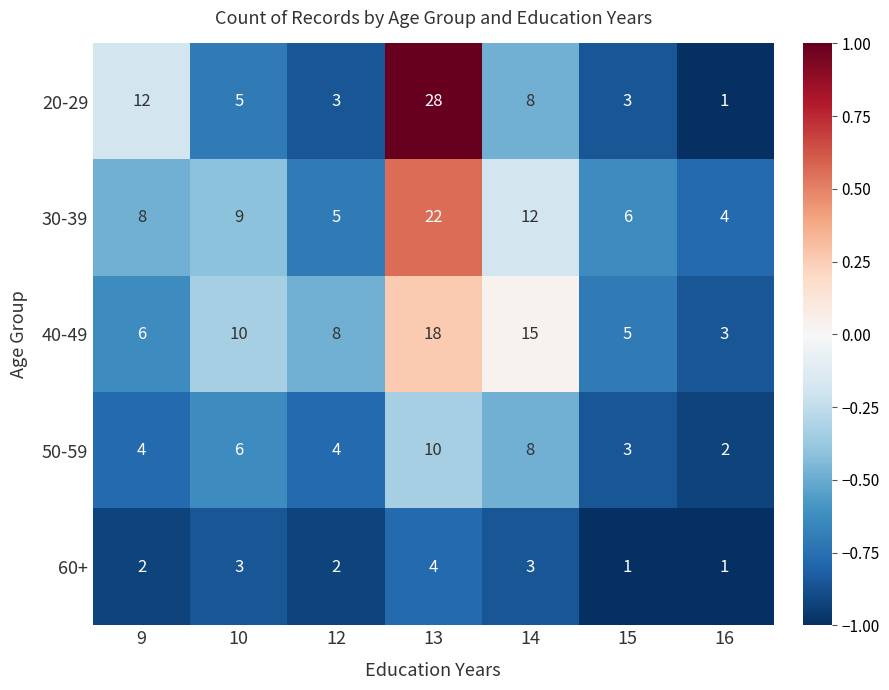

What is the sum of all 60+ values?

16